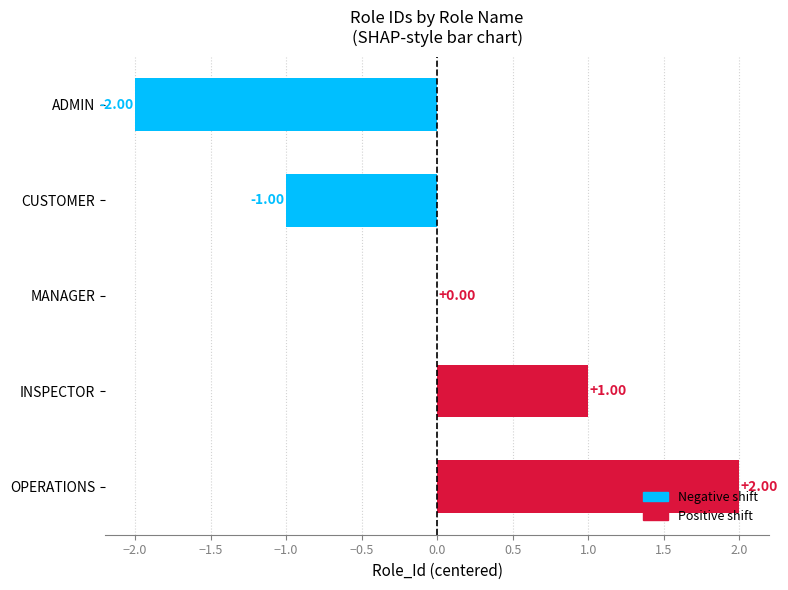

How many values are between -1 and 1?

3